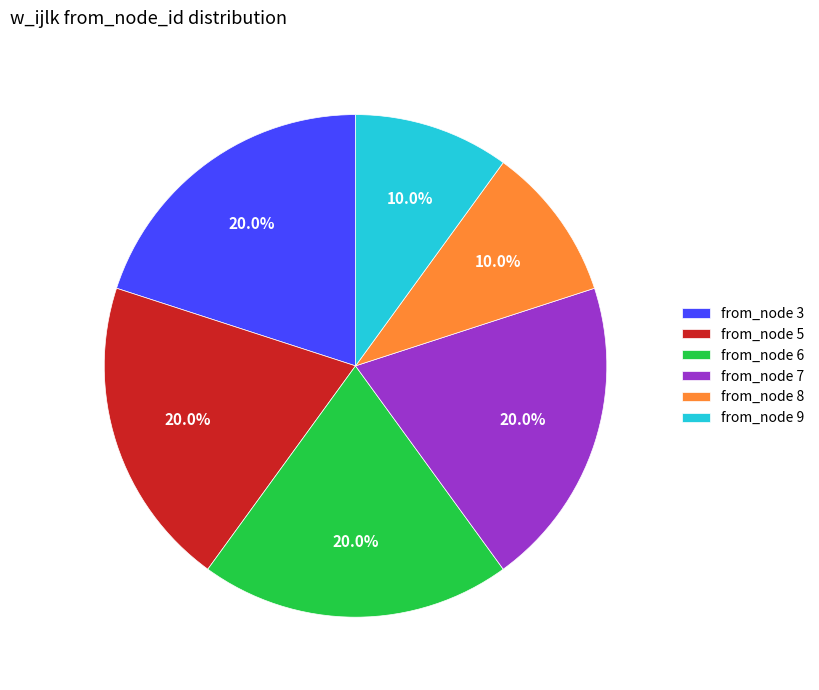

What is the ratio of the value at from_node 3 to the value at from_node 8?

2.0